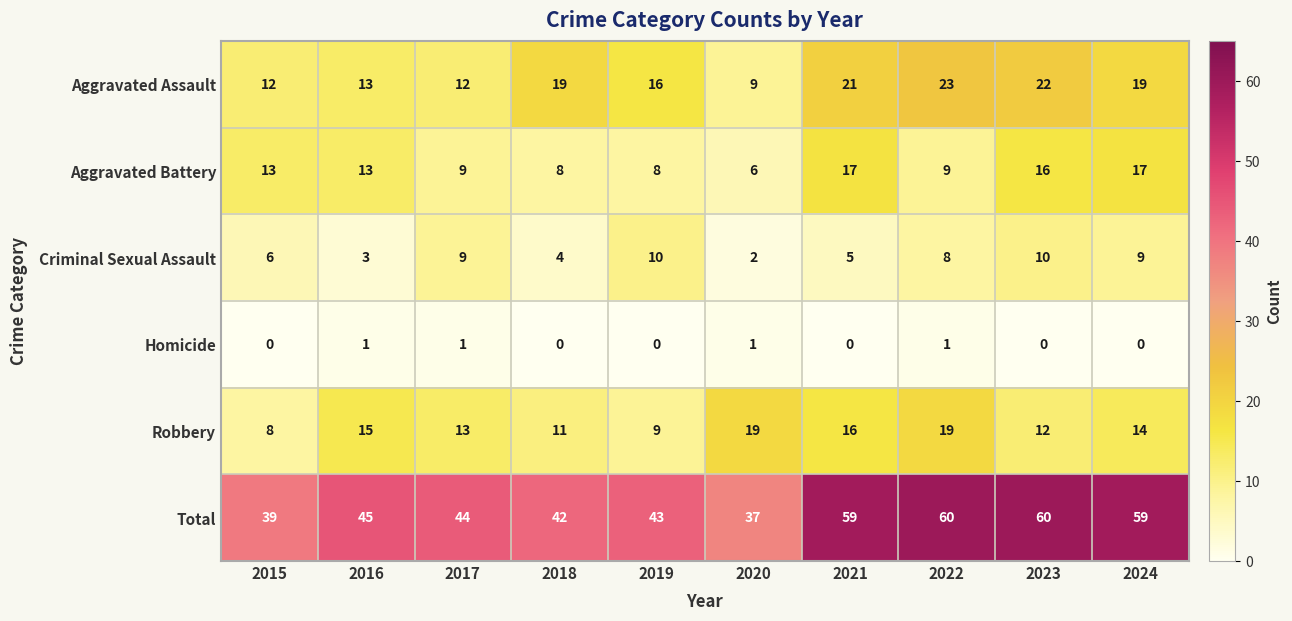

What is the total value across all series at 2020?

74